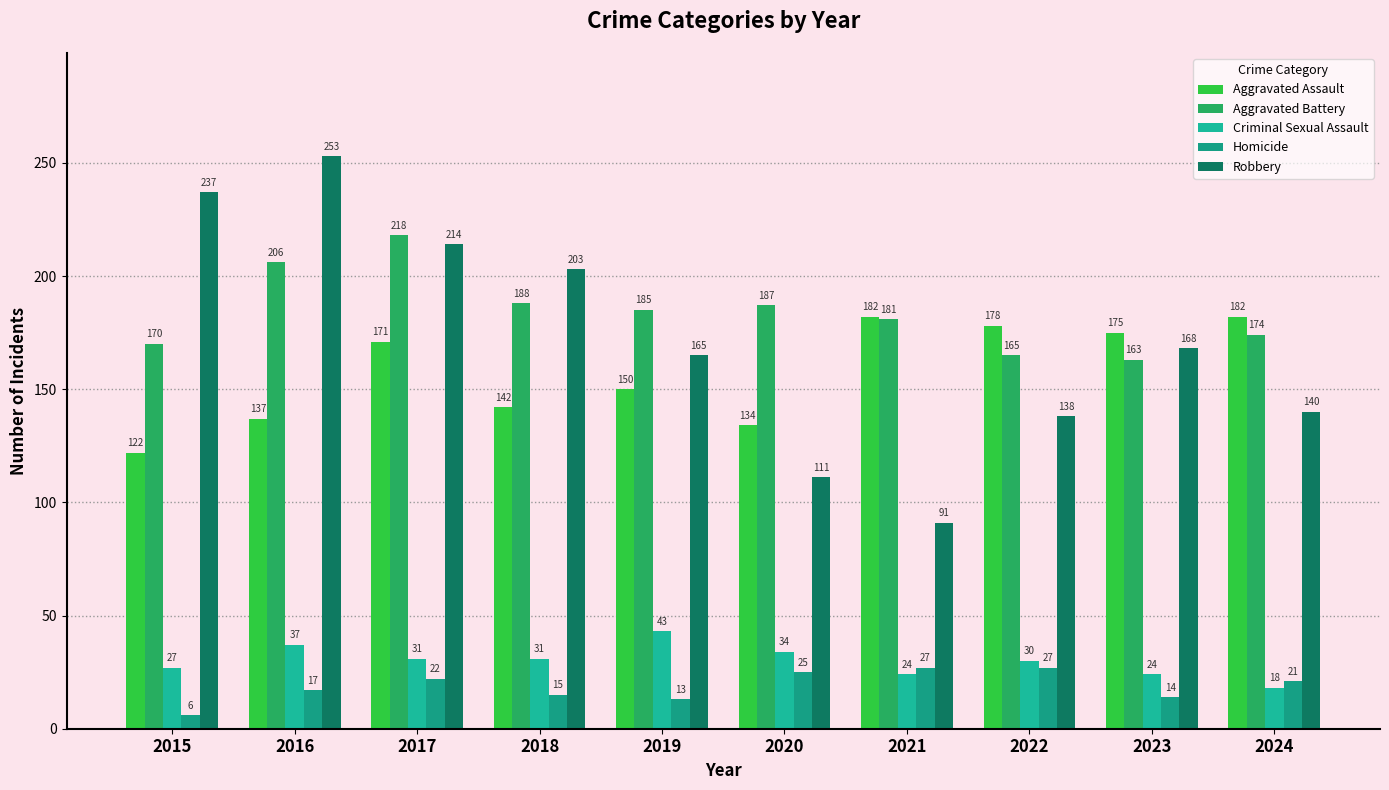

List the series in order of their peak value, lowest first.

Homicide, Criminal Sexual Assault, Aggravated Assault, Aggravated Battery, Robbery